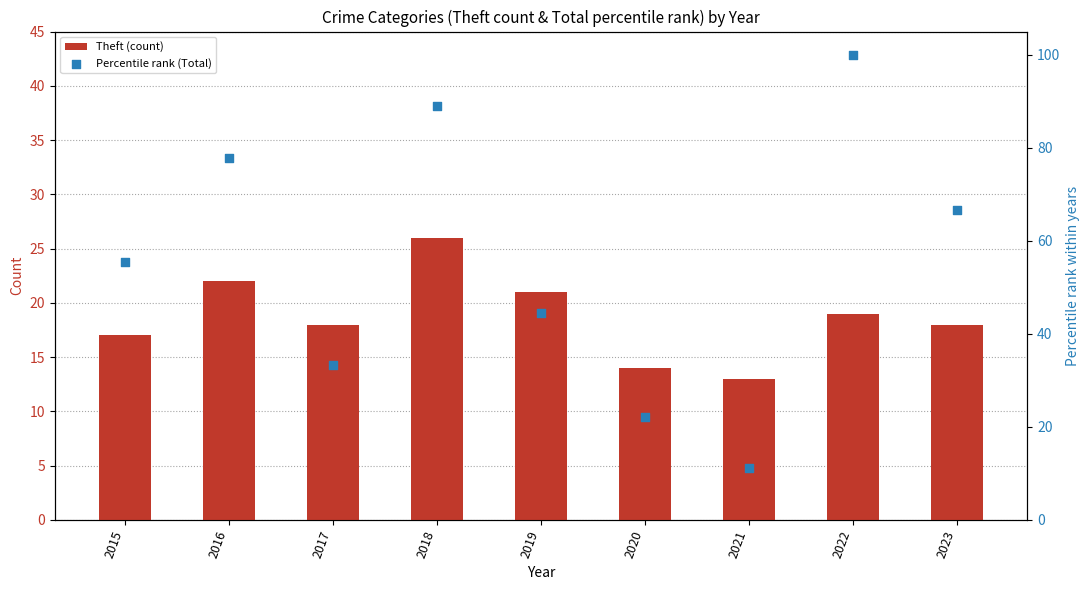

Which series has the widest spread of Y values?

Percentile rank (Total)